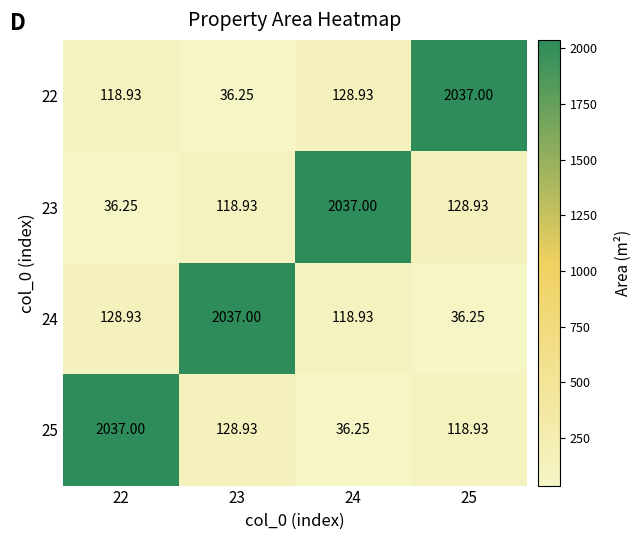

How many data points in 25 are less than 128?

2